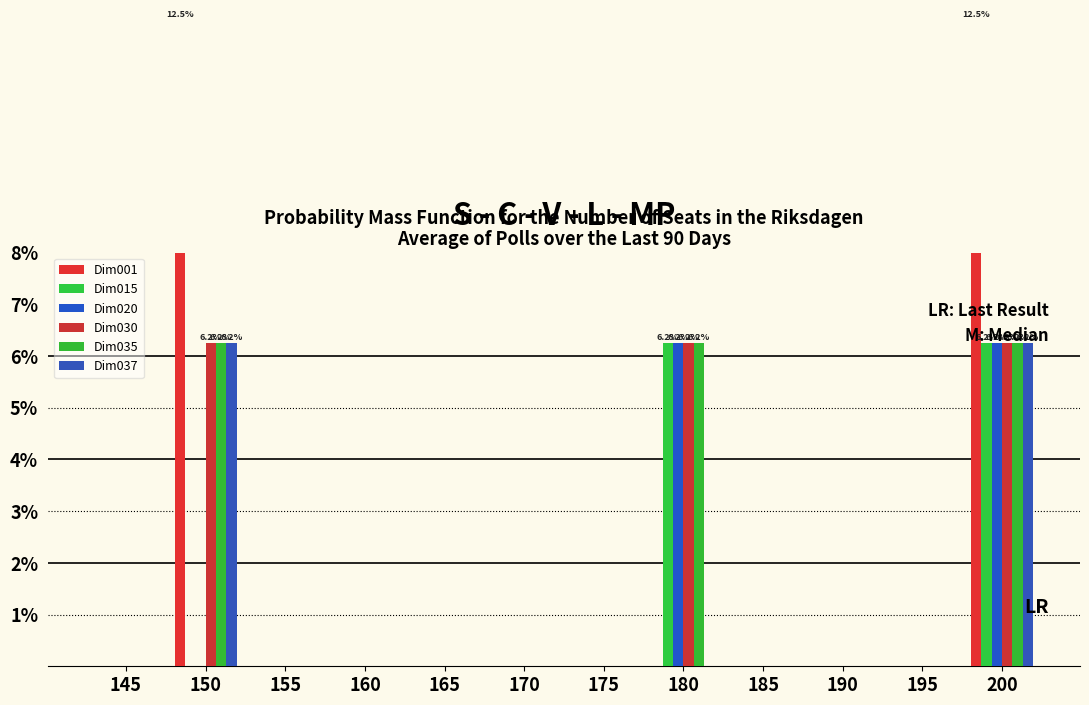

At which label does Dim020 reach its minimum?

145